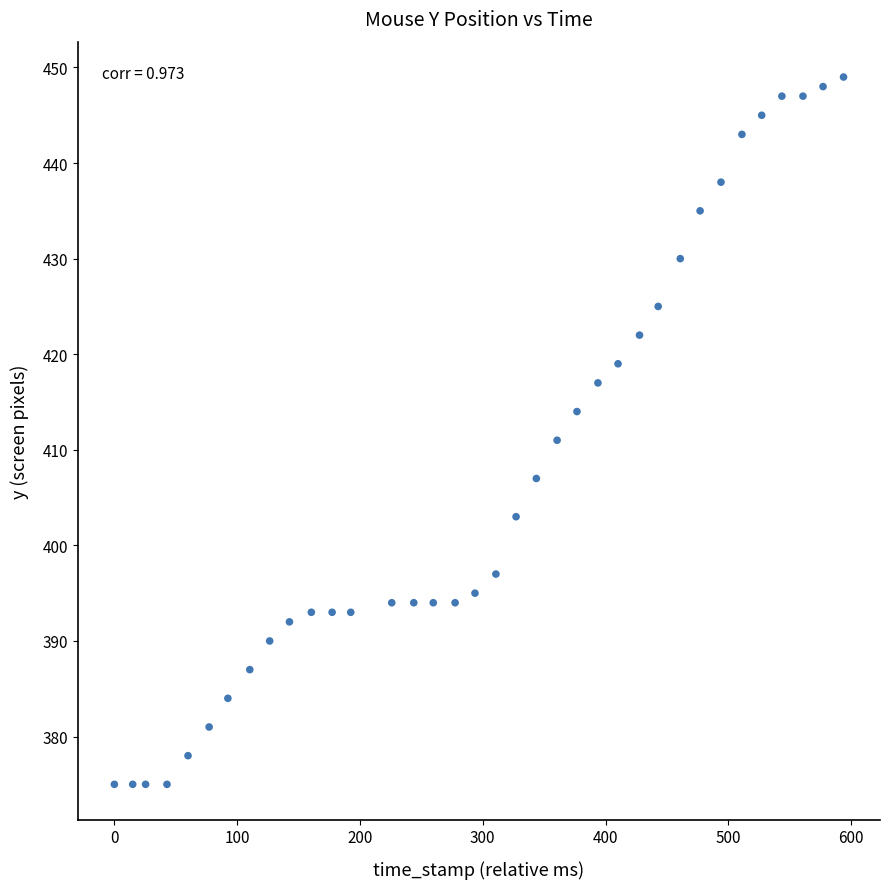

What Y value in the scatter plot is closest to 412?

411